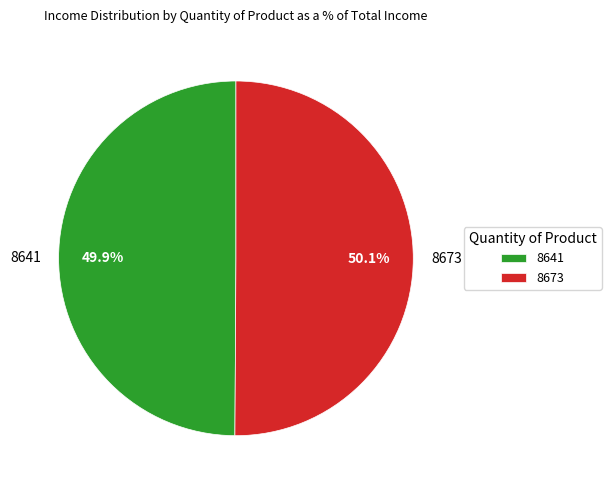

Approximately how many times larger is the value at 8641 compared to 8673?

1.0